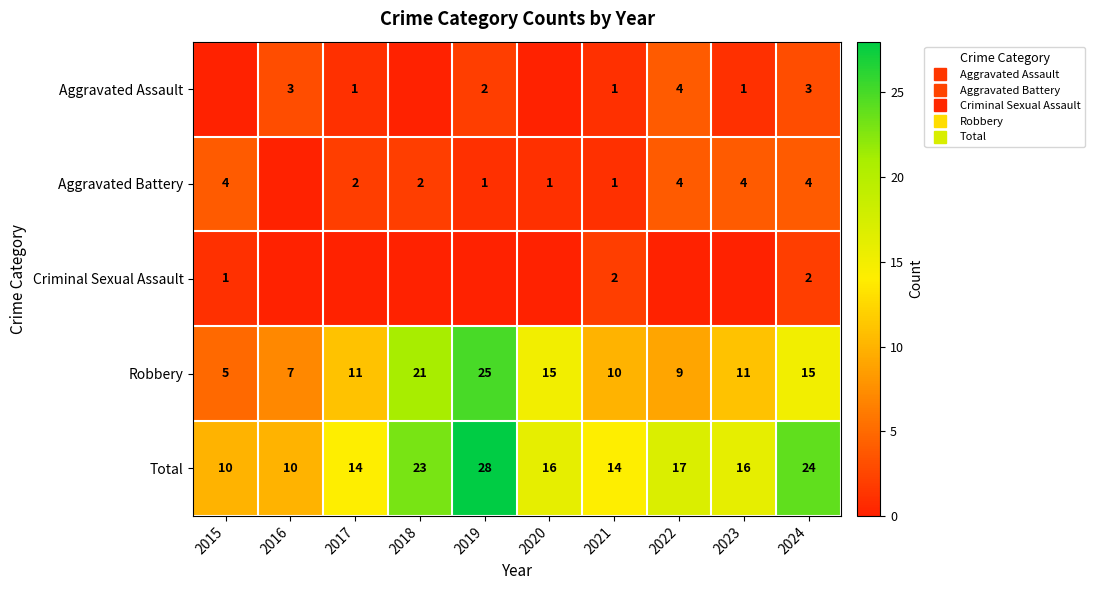

At which category is the sum across all series the highest?

2019